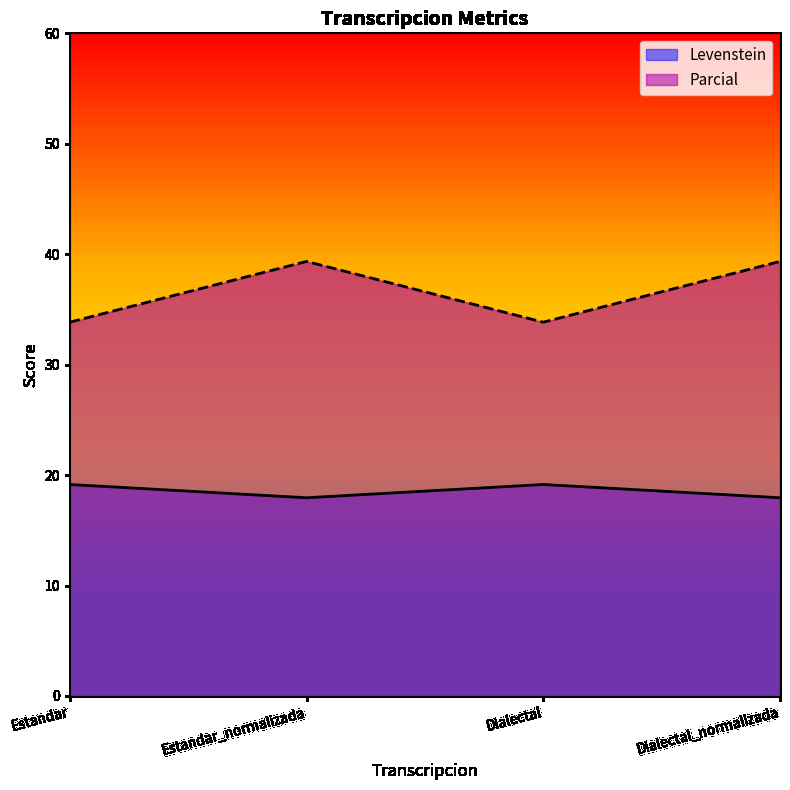

At which category is the sum across all series the highest?

Estandar_normalizada